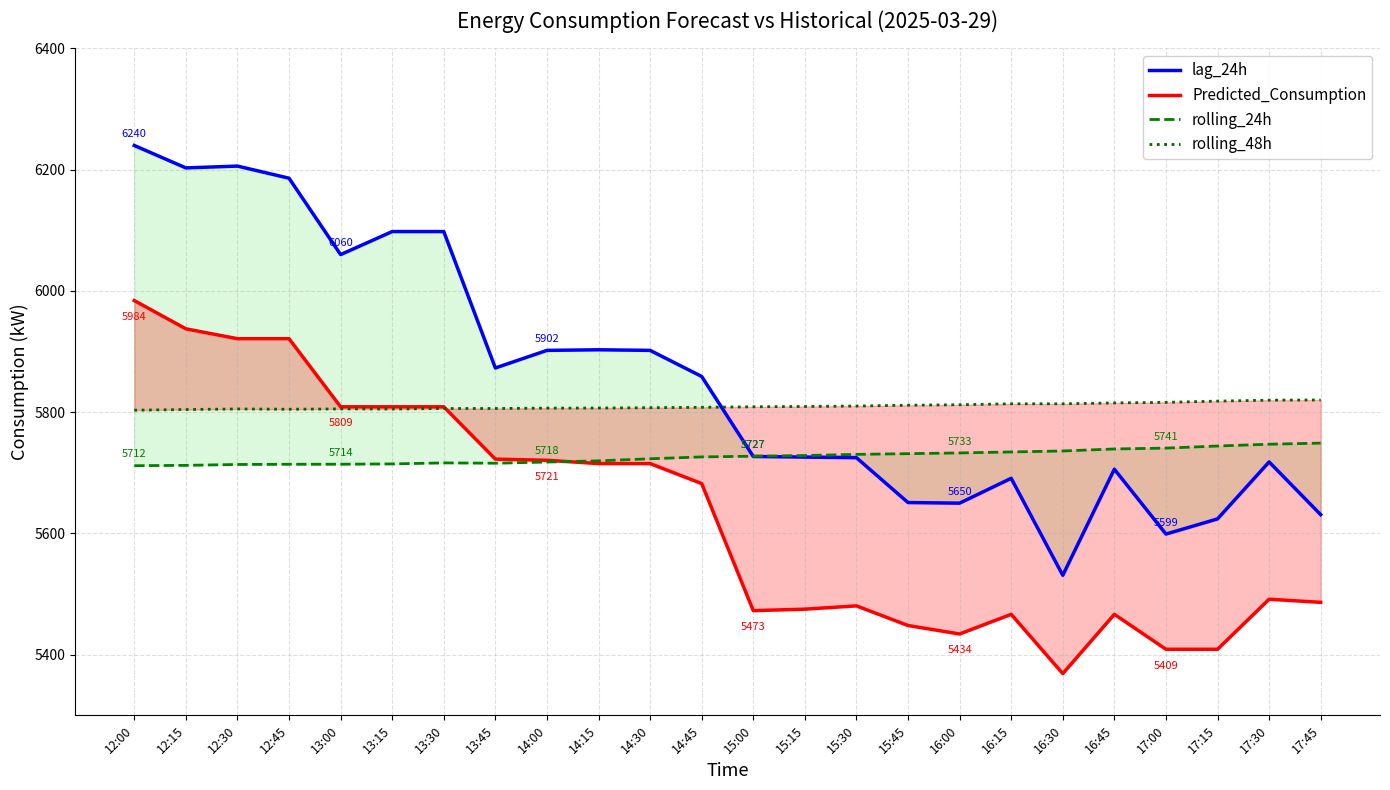

What is the spread (max minus min) of values at 12:45?

471.9